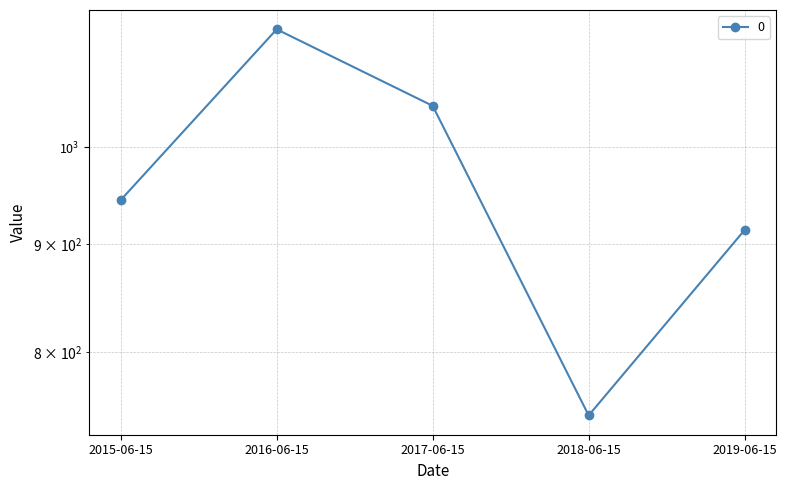

Approximately how many times larger is the value at 2019-06-15 compared to 2017-06-15?

0.9